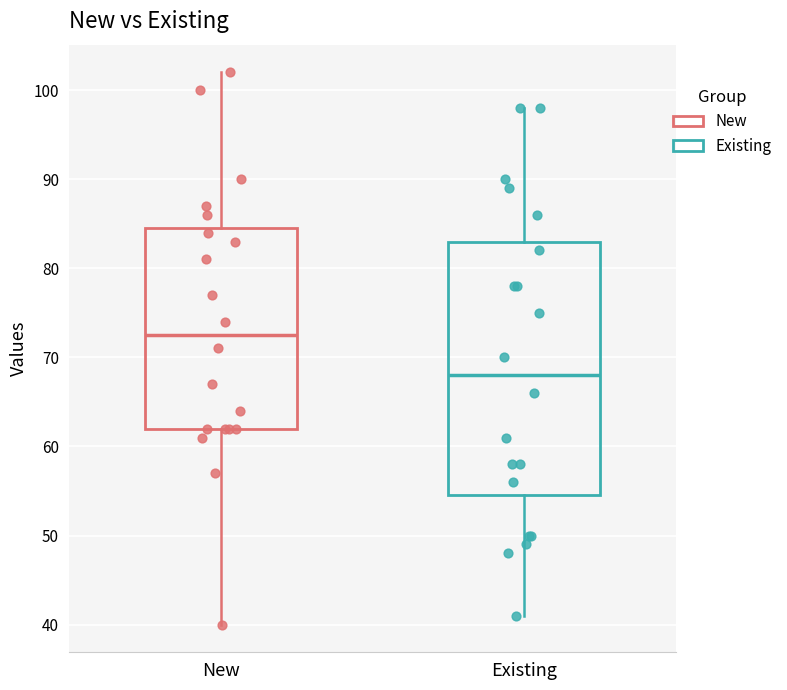

Reading left to right, transcribe this box plot: for each box, give where its median line is, the range the box spans, and where its two whiskers end, as read against the y-axis. The values are not printed on the chart, so give them approximately, as read against the axis.

New: median 73, box 62 to 85, whiskers 40 to 102
Existing: median 68, box 55 to 83, whiskers 41 to 98